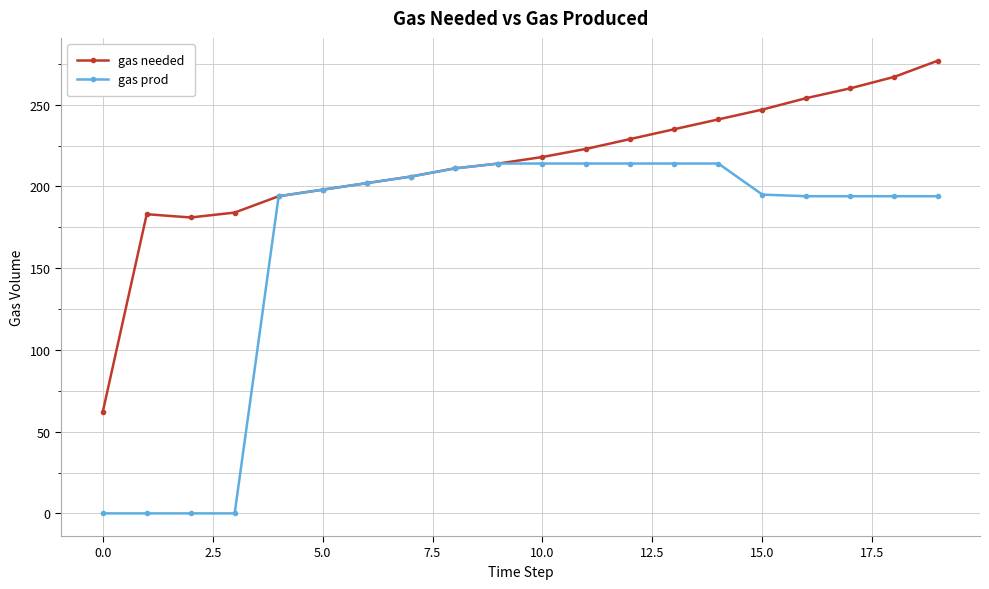

Which series has the largest total across all categories?

gas needed